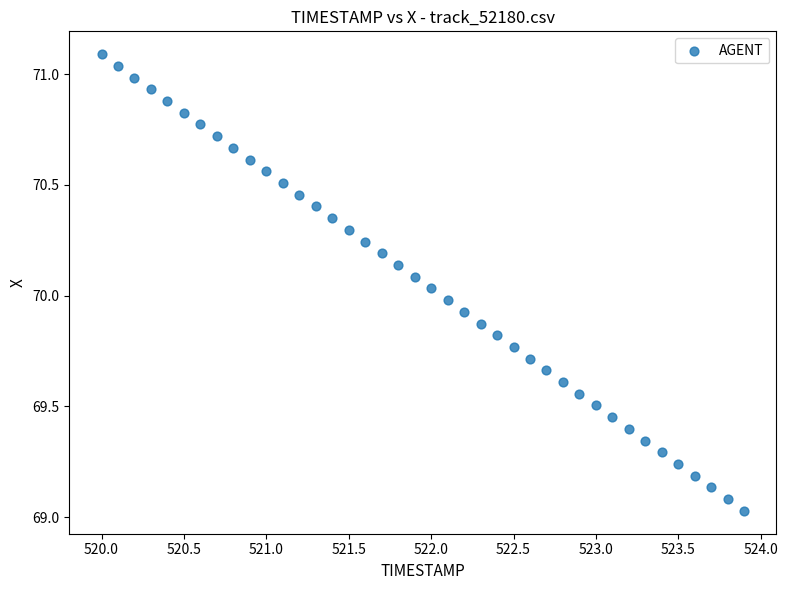

What is the range of X values (max minus min)?

3.9